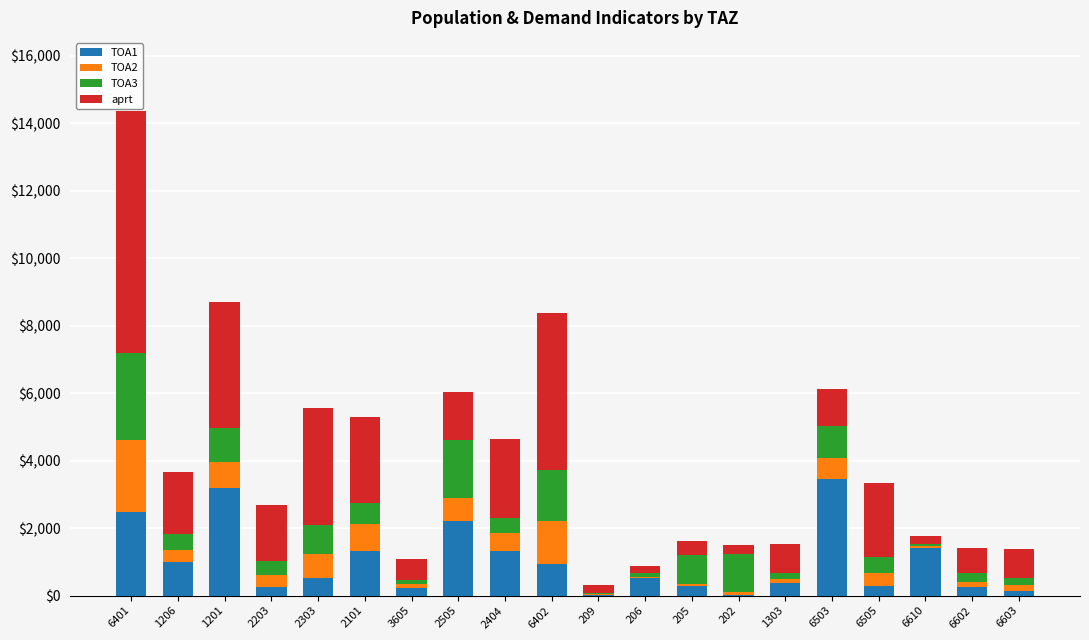

At which category is the sum across all series the highest?

6401